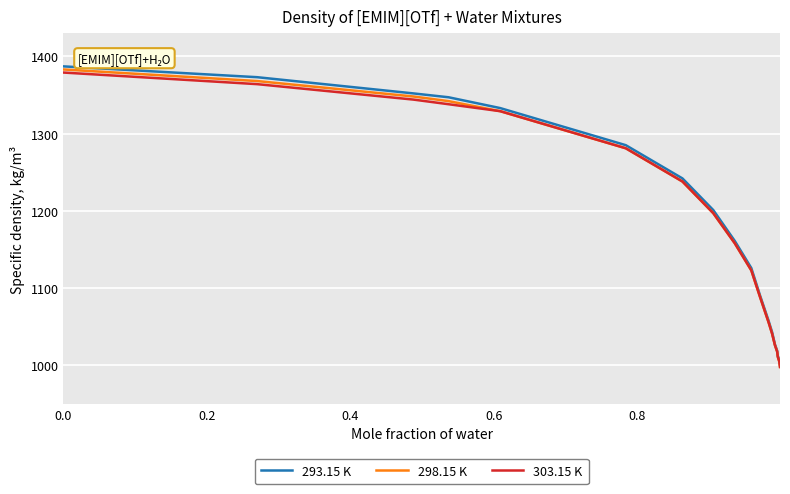

What is the maximum value for 303.15 K?

1379